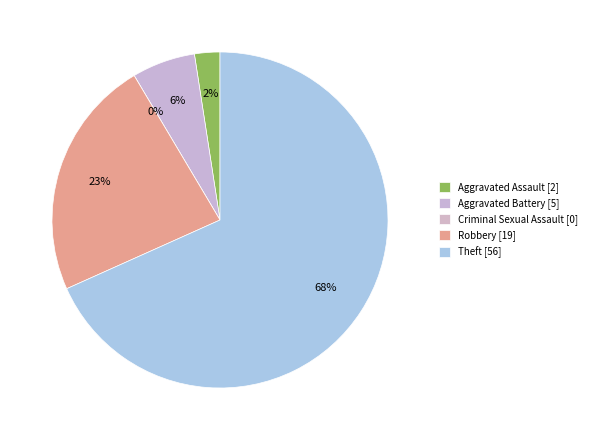

To the nearest percent, what is the difference between the Criminal Sexual Assault and Aggravated Assault slice percentages?

2%